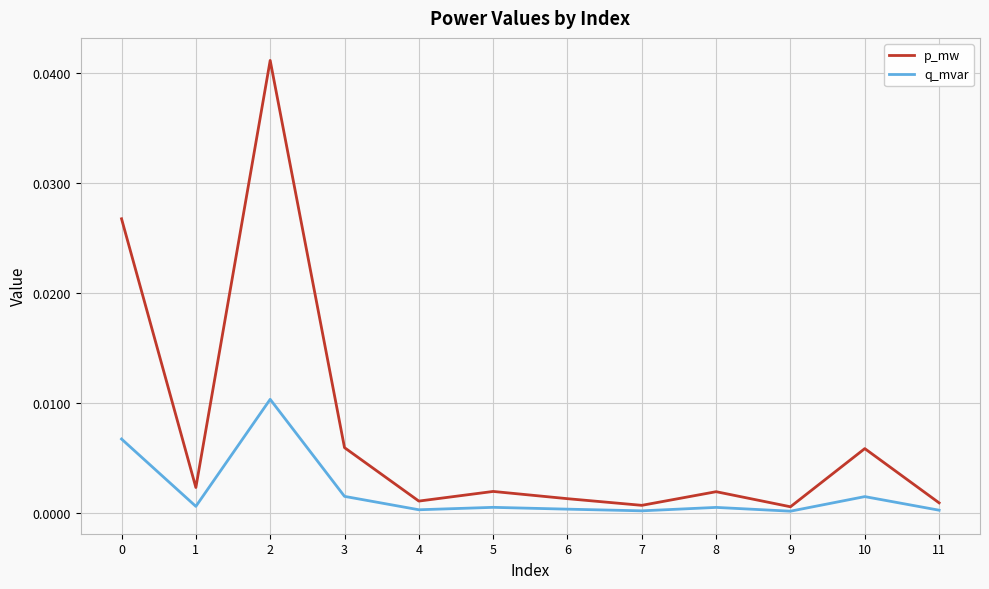

True or false: p_mw has more than 2 points higher than both neighbors.

True